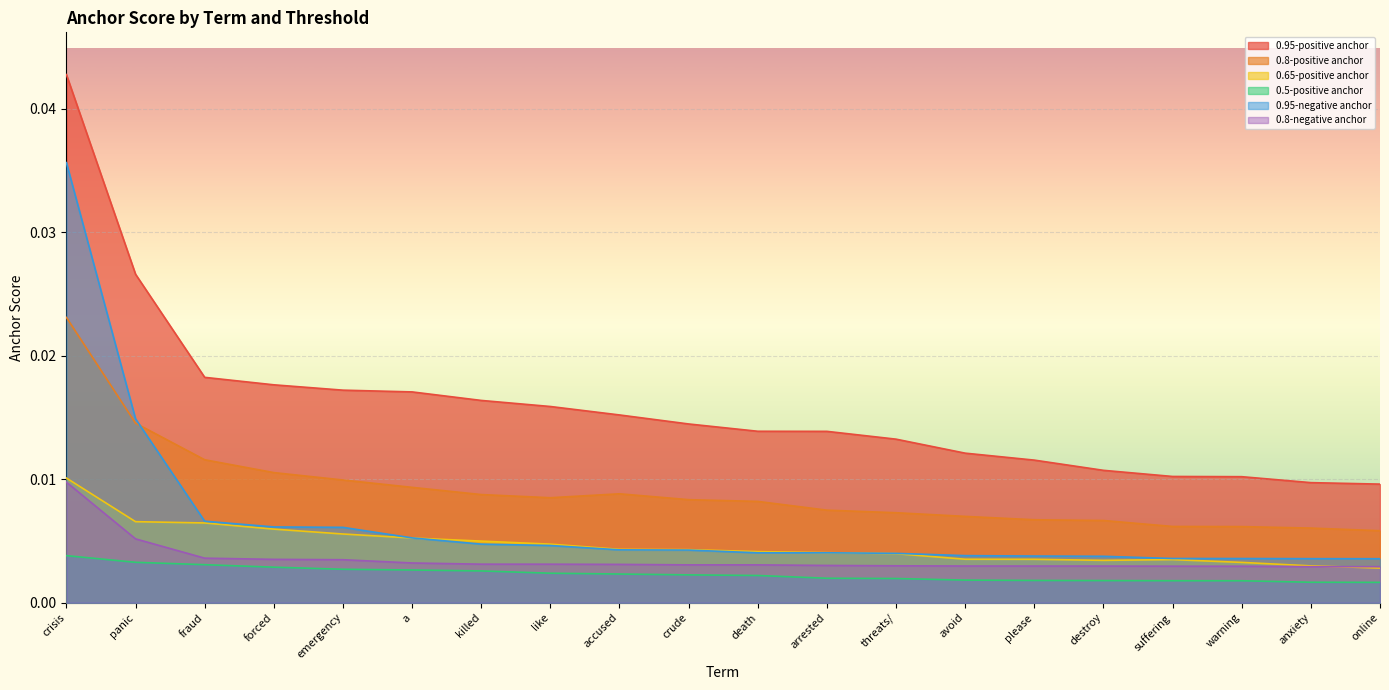

What is the label of the 13th point from the right?

like